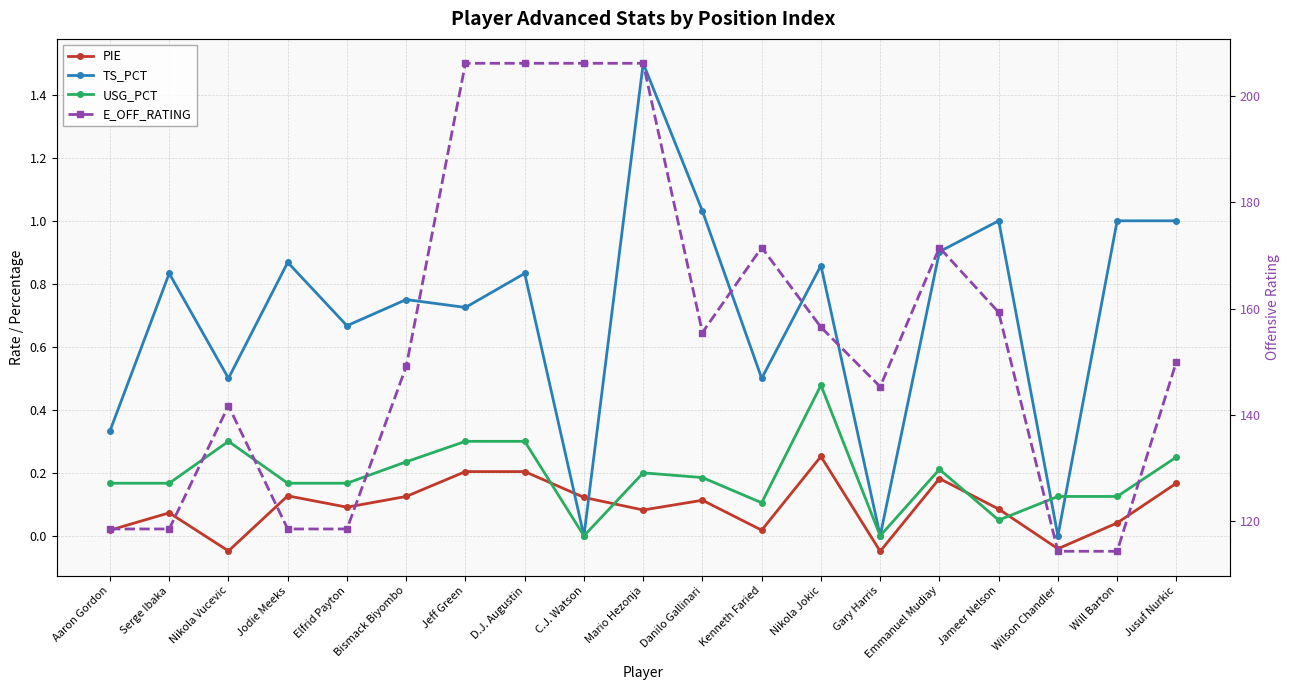

Which series has the largest total across all categories?

E_OFF_RATING